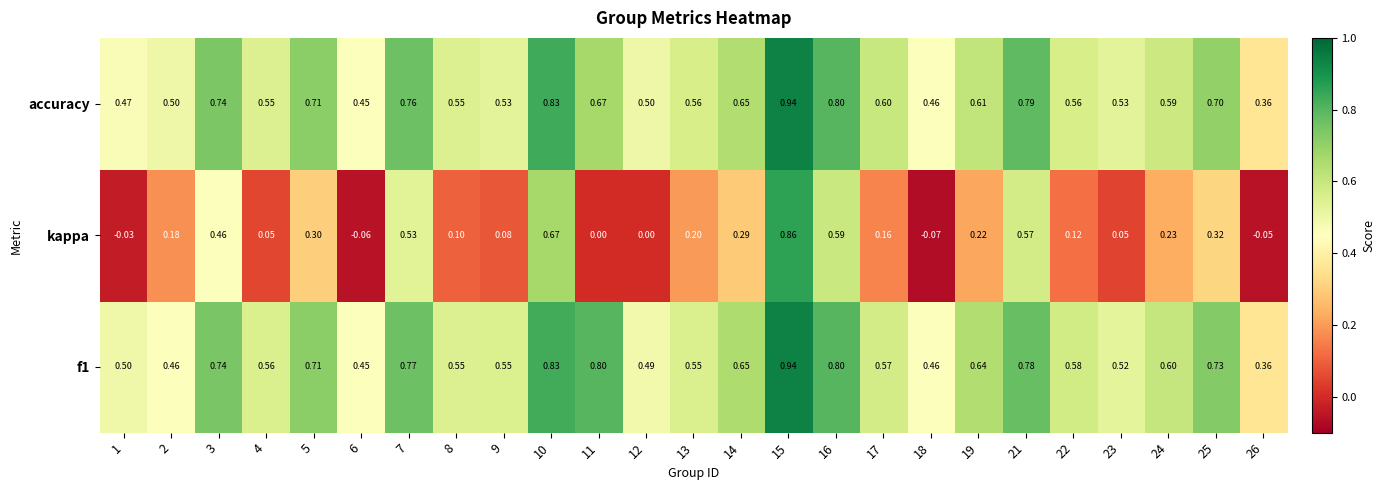

Which series has the widest spread of values?

kappa